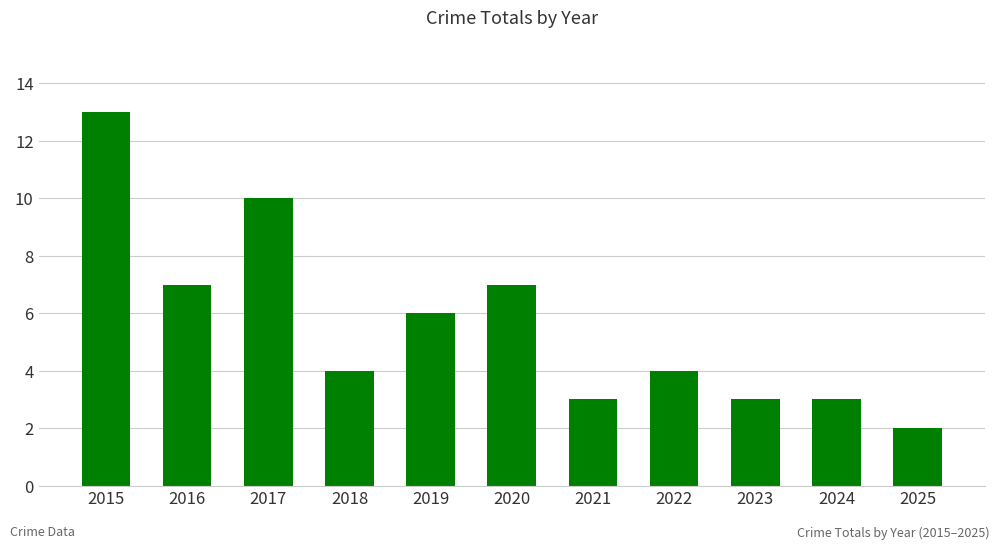

Is it true that the value at 2024 is 4?

False